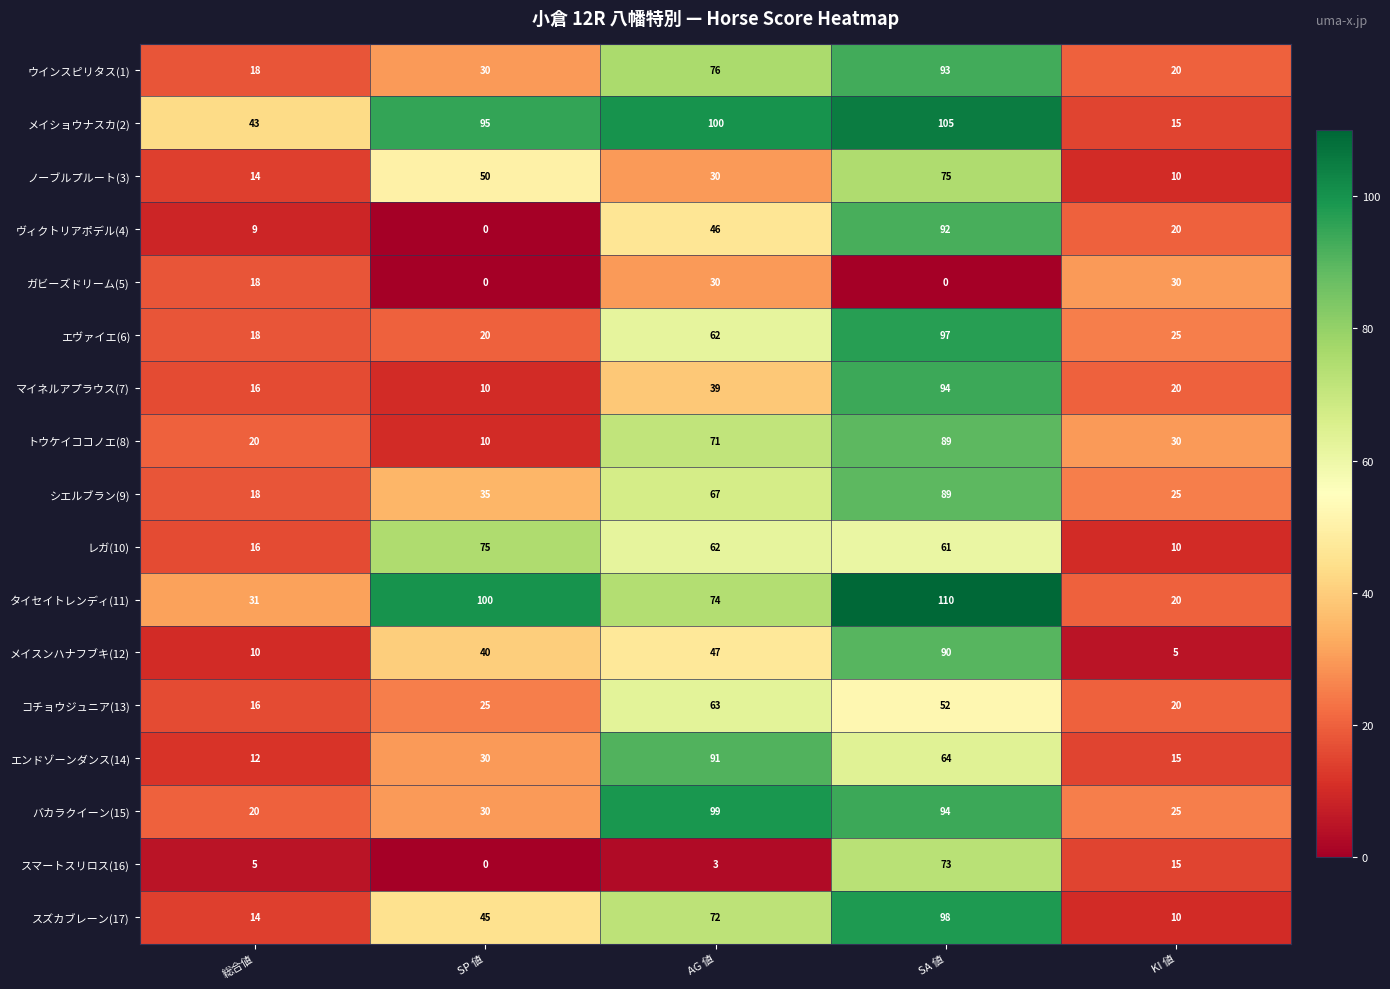

Read the ヴィクトリアポデル(4) value at KI 値, to the nearest 10.

20